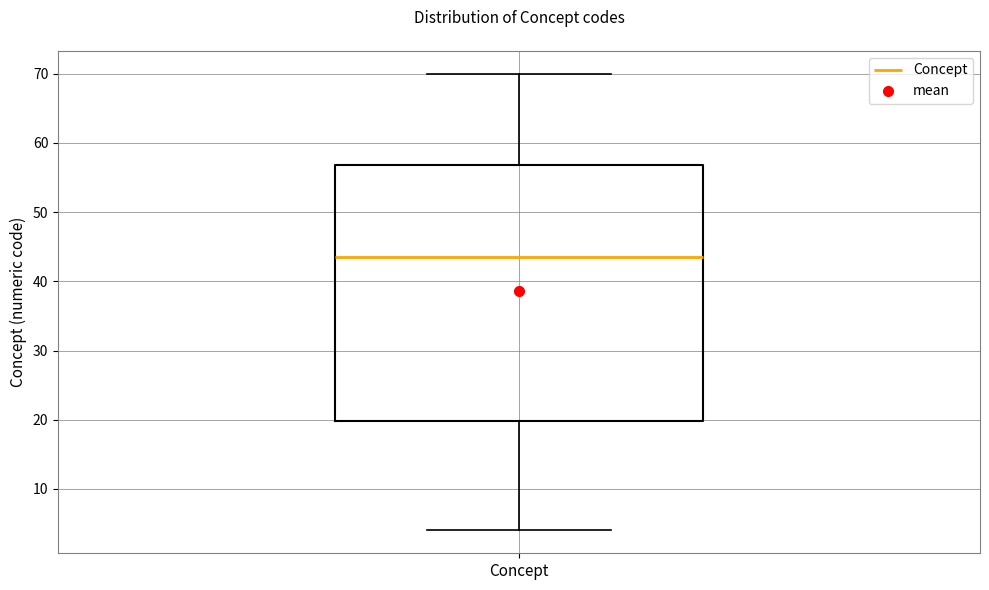

Where is the lower edge of the box for Concept on the y-axis? The values are not printed on the chart, so give them approximately, as read against the axis.

20